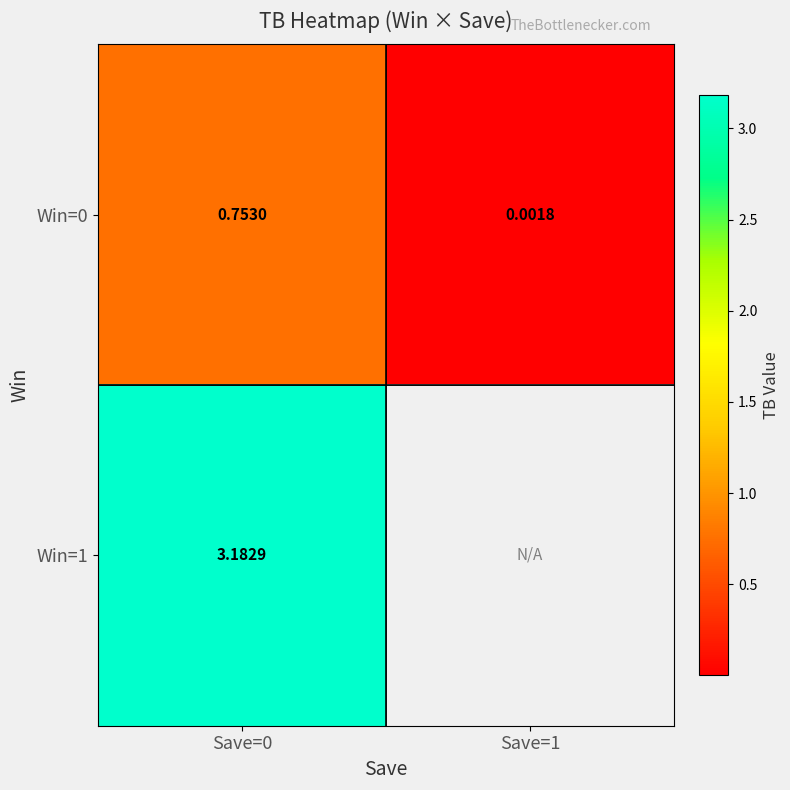

What is the sum of the Win=0 values at Save=1 and Save=0?

0.8